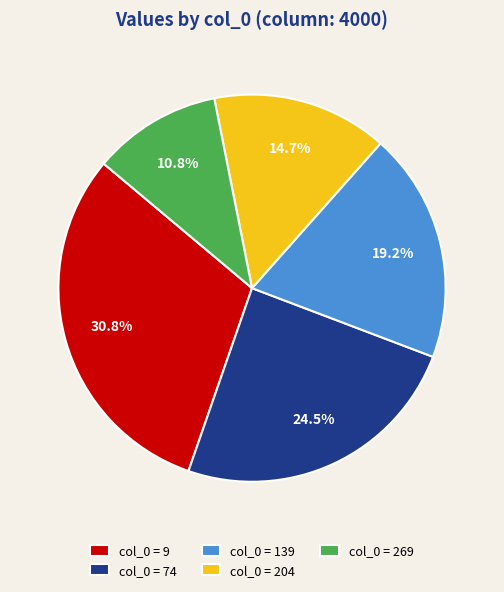

Which slice is the smallest?

col_0 = 269